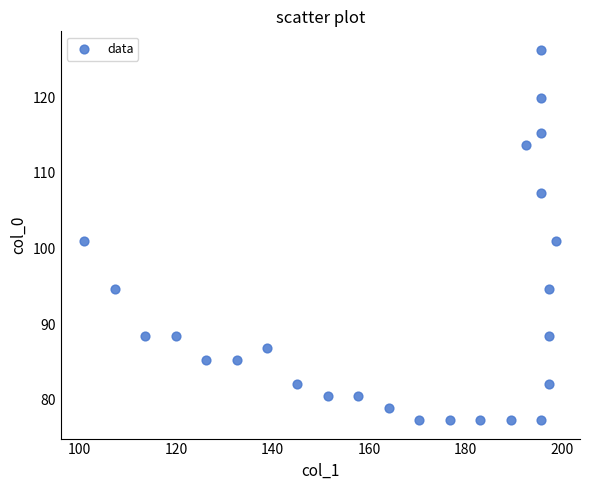

What is the range of Y values (max minus min)?

48.9